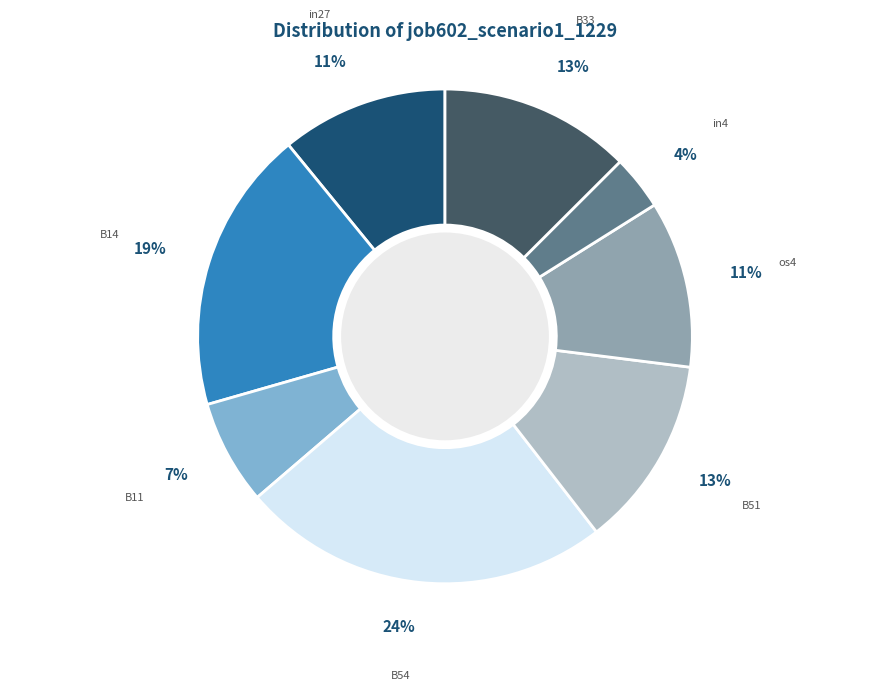

How many slices are in this pie chart?

8